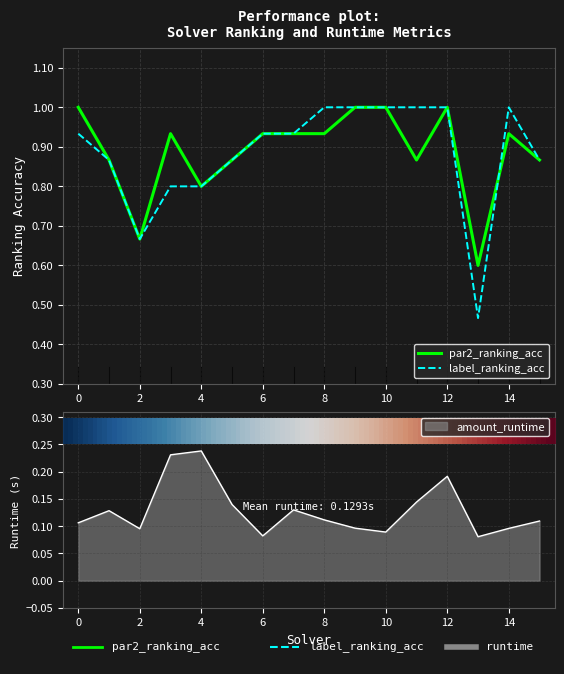

Count the number of data series in this chart.

3